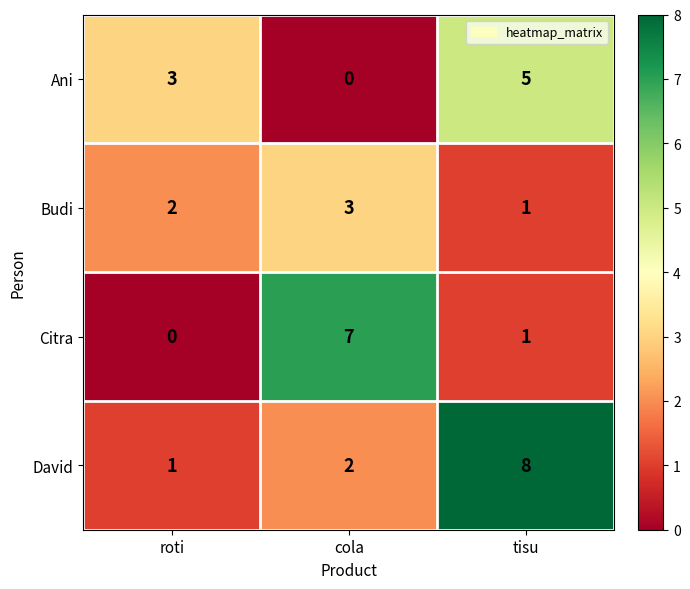

Reading left to right, extract all data points from this chart.

Ani: roti=3	cola=0	tisu=5
Budi: roti=2	cola=3	tisu=1
Citra: roti=0	cola=7	tisu=1
David: roti=1	cola=2	tisu=8